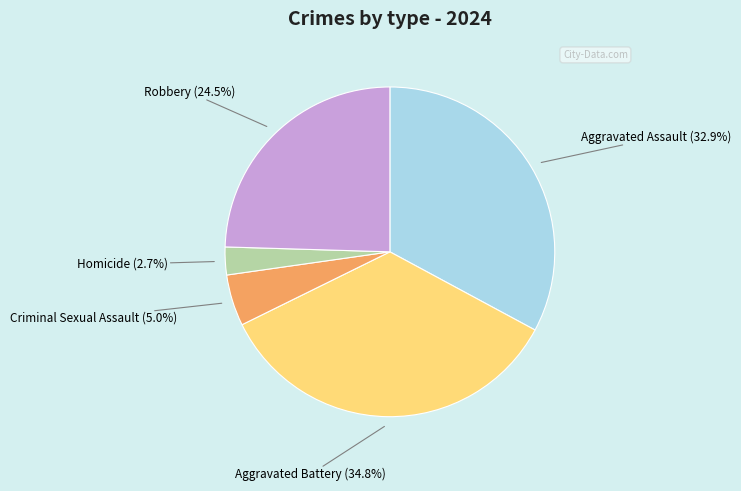

Is there any slice that represents more than half of the pie?

No